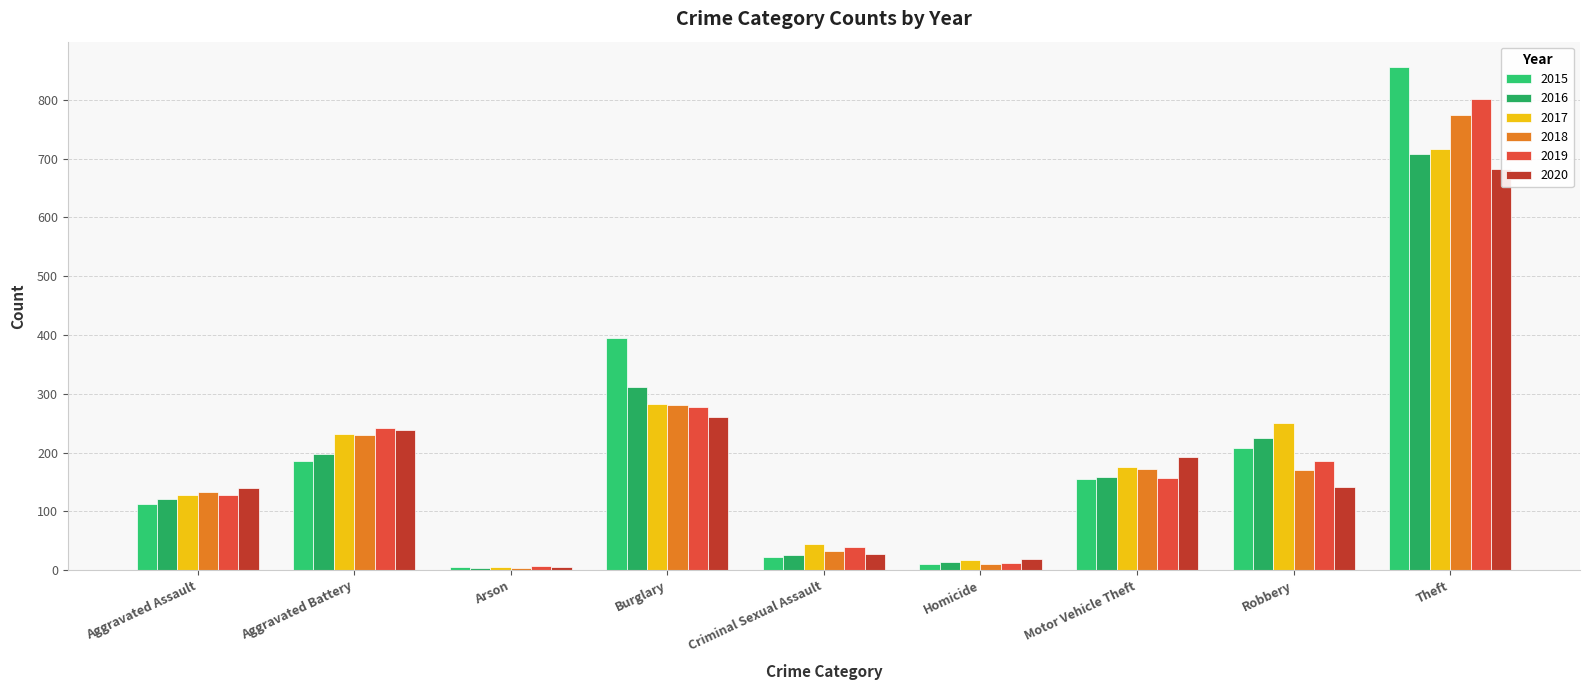

Rank the categories by 2020 value from highest to lowest.

Theft, Burglary, Aggravated Battery, Motor Vehicle Theft, Robbery, Aggravated Assault, Criminal Sexual Assault, Homicide, Arson